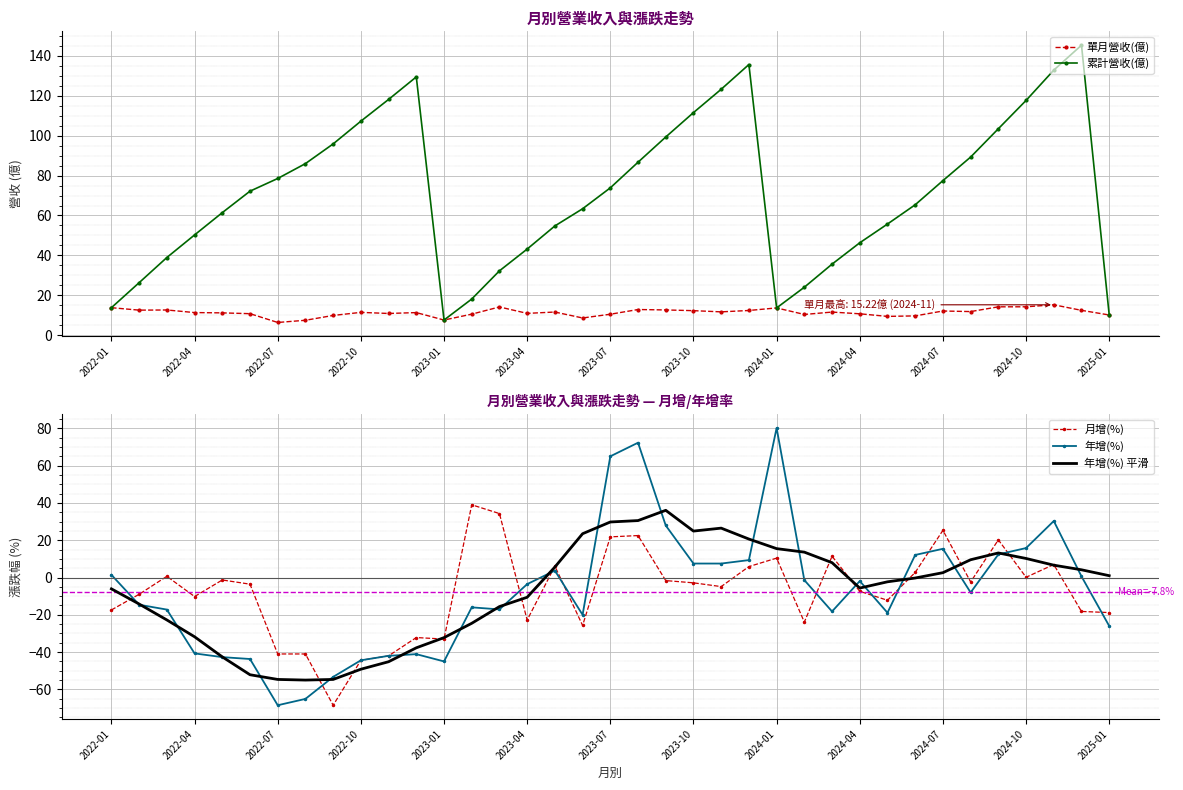

What is the approximate value of 年增(%) 平滑 at 2024-01?

15.5